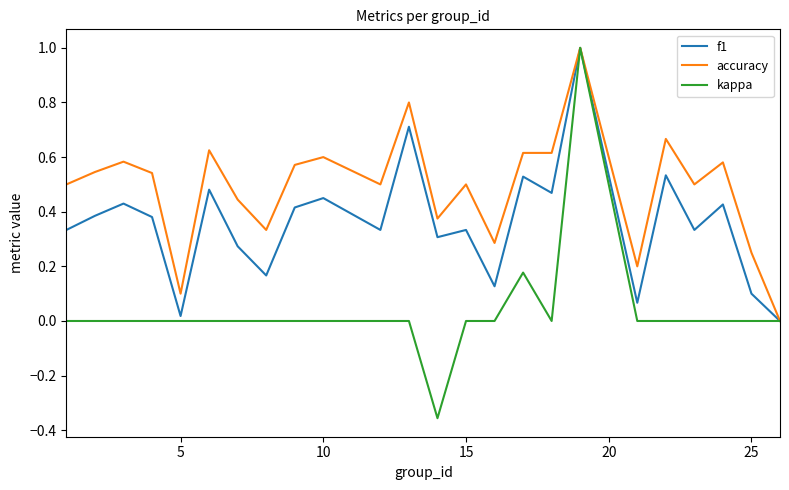

List the series in order of their overall mean, highest first.

accuracy, f1, kappa